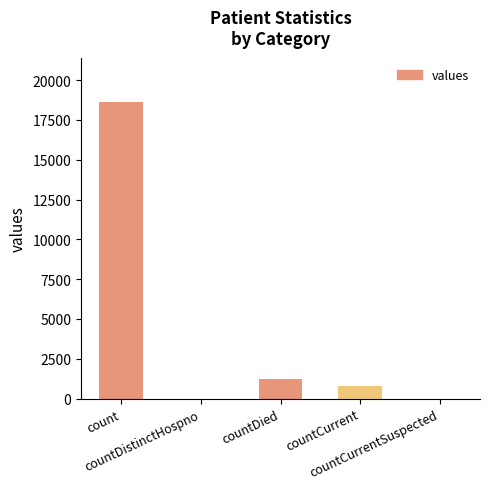

What is the approximate value at count, to the nearest 10?

18620